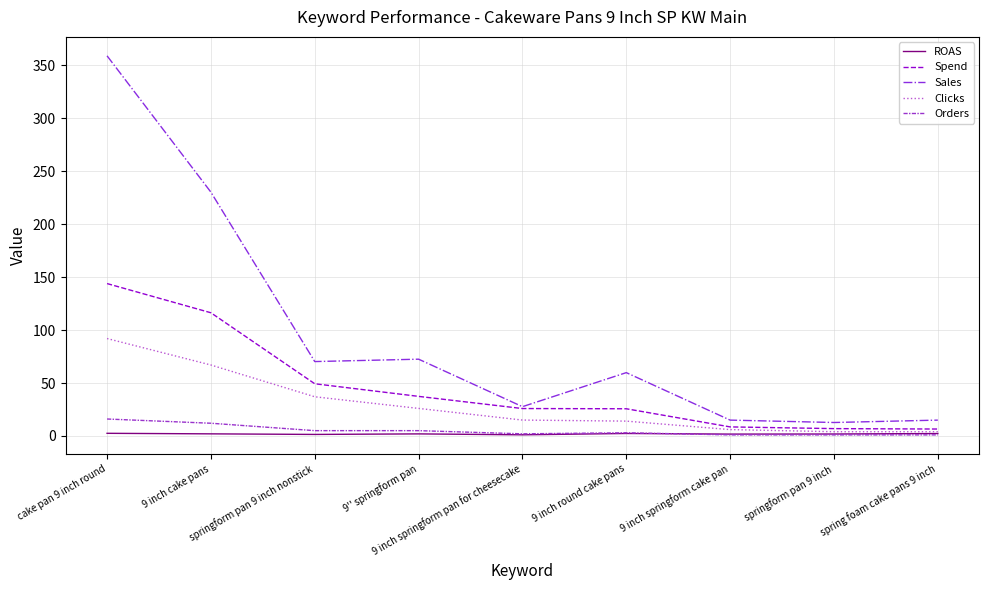

How many series are shown in this chart?

5